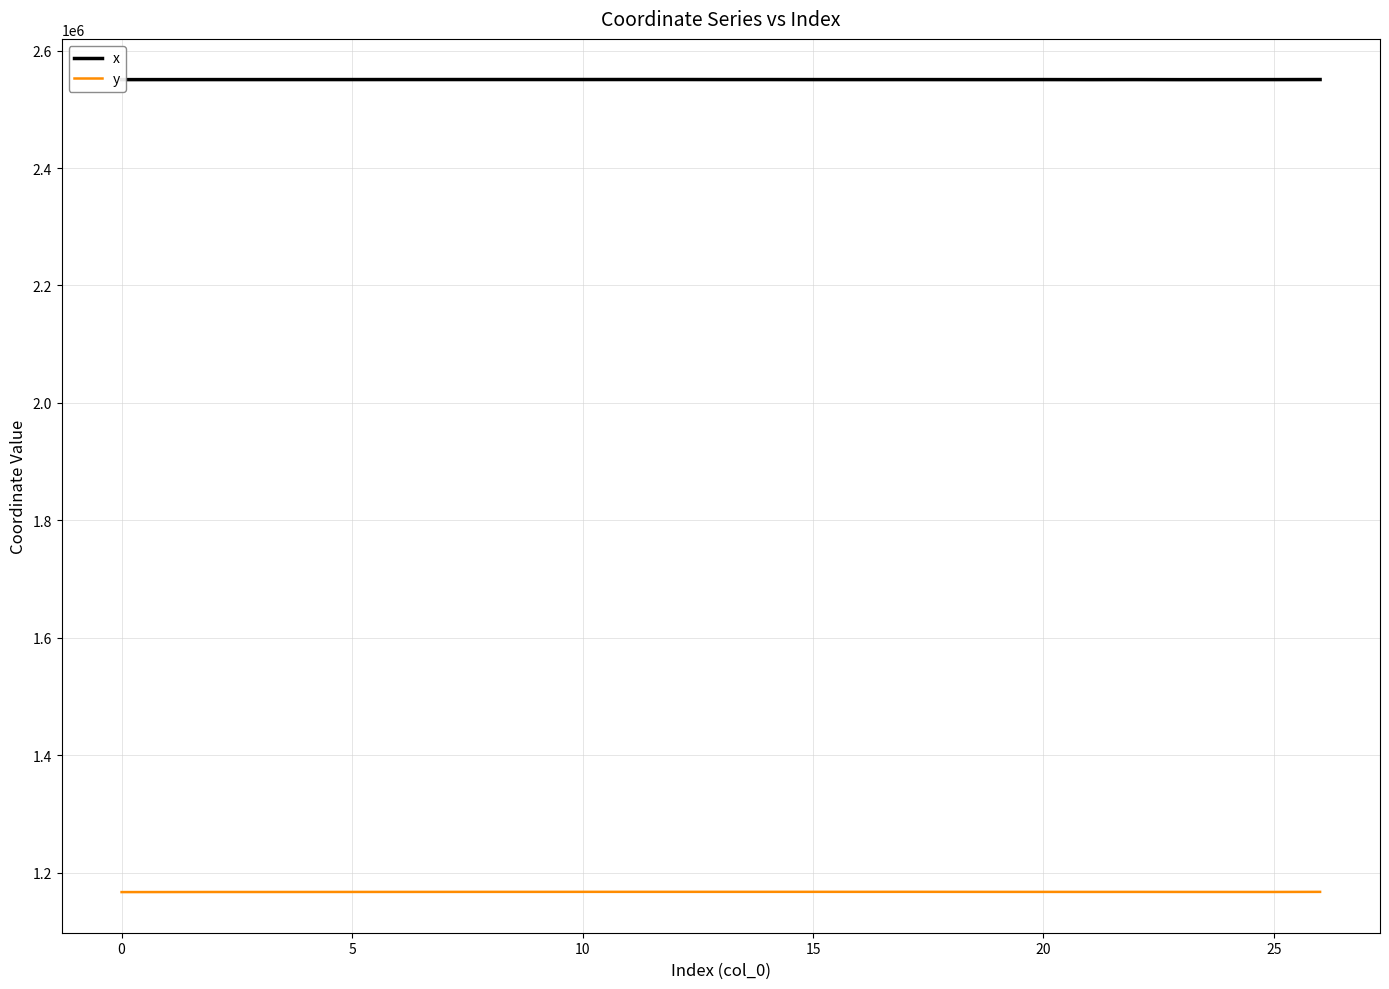

Which series has the largest total across all categories?

x